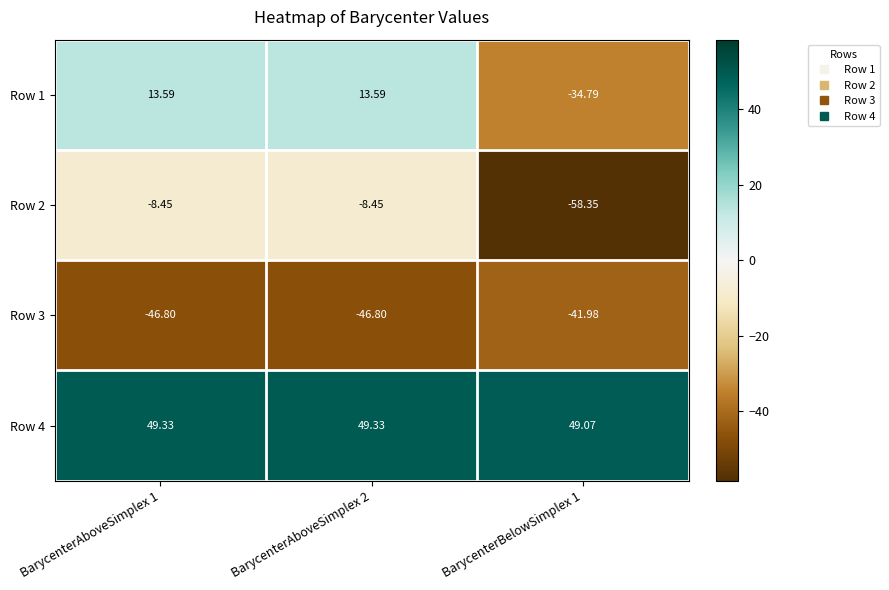

Is the value of Row 3 at BarycenterBelowSimplex 1 greater than the value of Row 1 at BarycenterAboveSimplex 1?

No